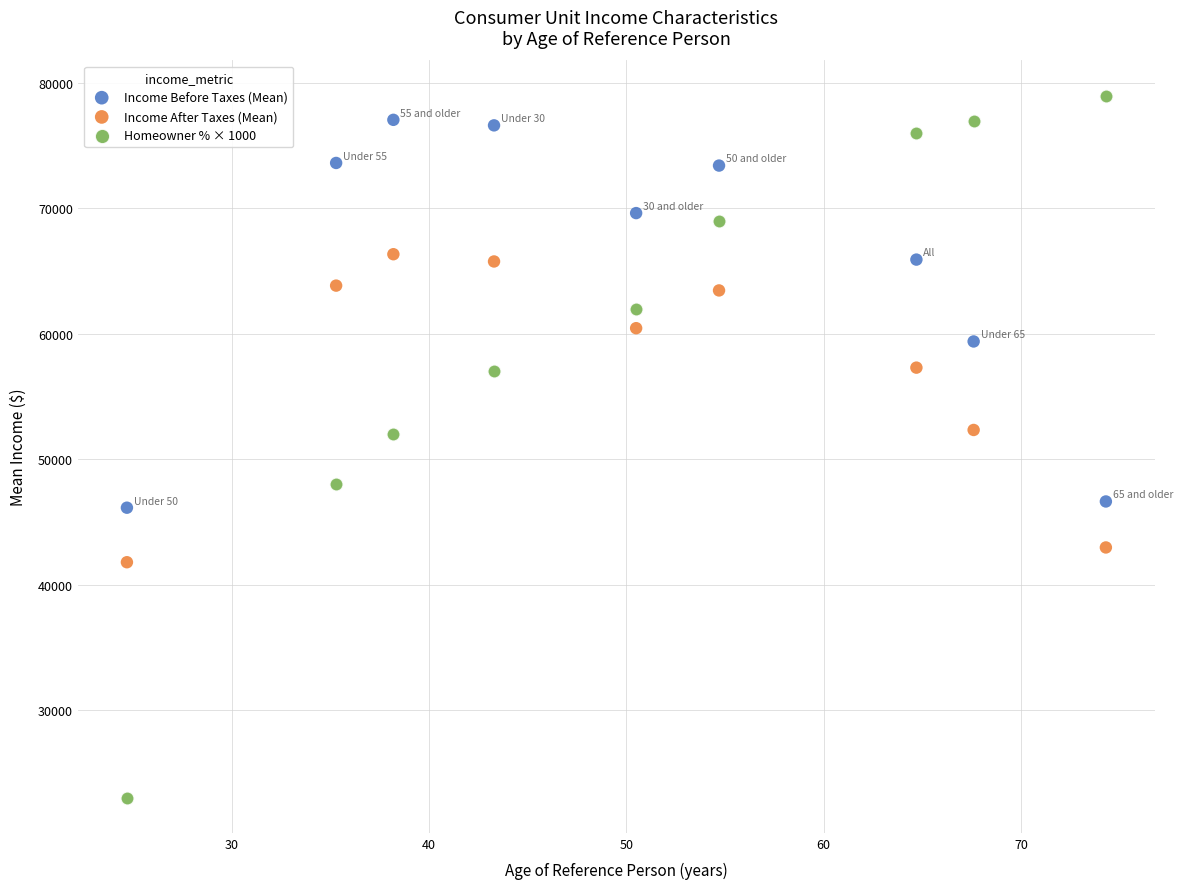

Which series has the widest spread of Y values?

Homeowner % × 1000